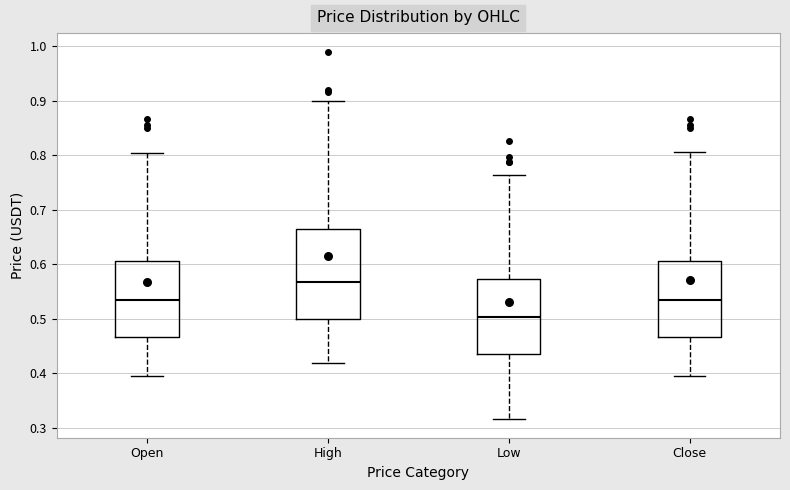

Where does the lower whisker of the box for High end on the y-axis? The values are not printed on the chart, so give them approximately, as read against the axis.

0.42